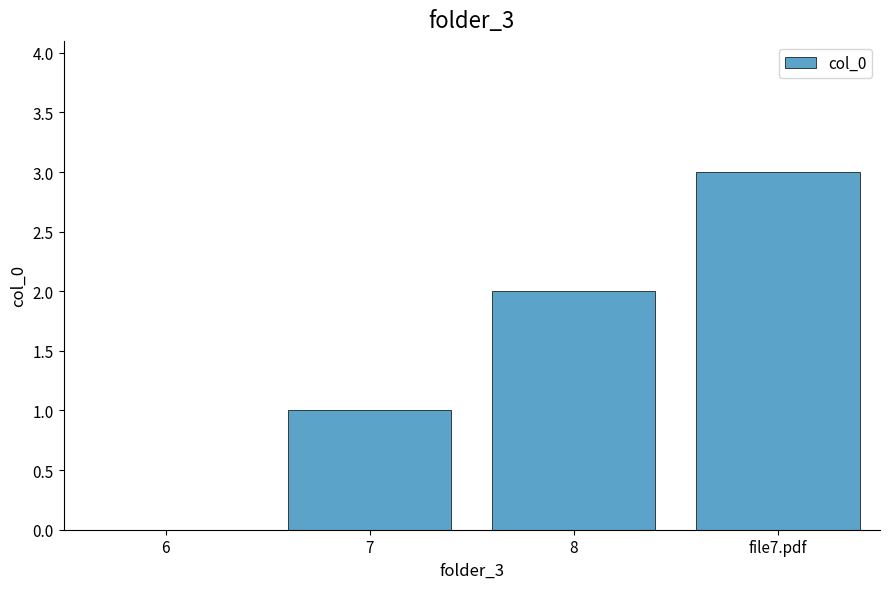

Between file7.pdf and 6, which is larger?

file7.pdf